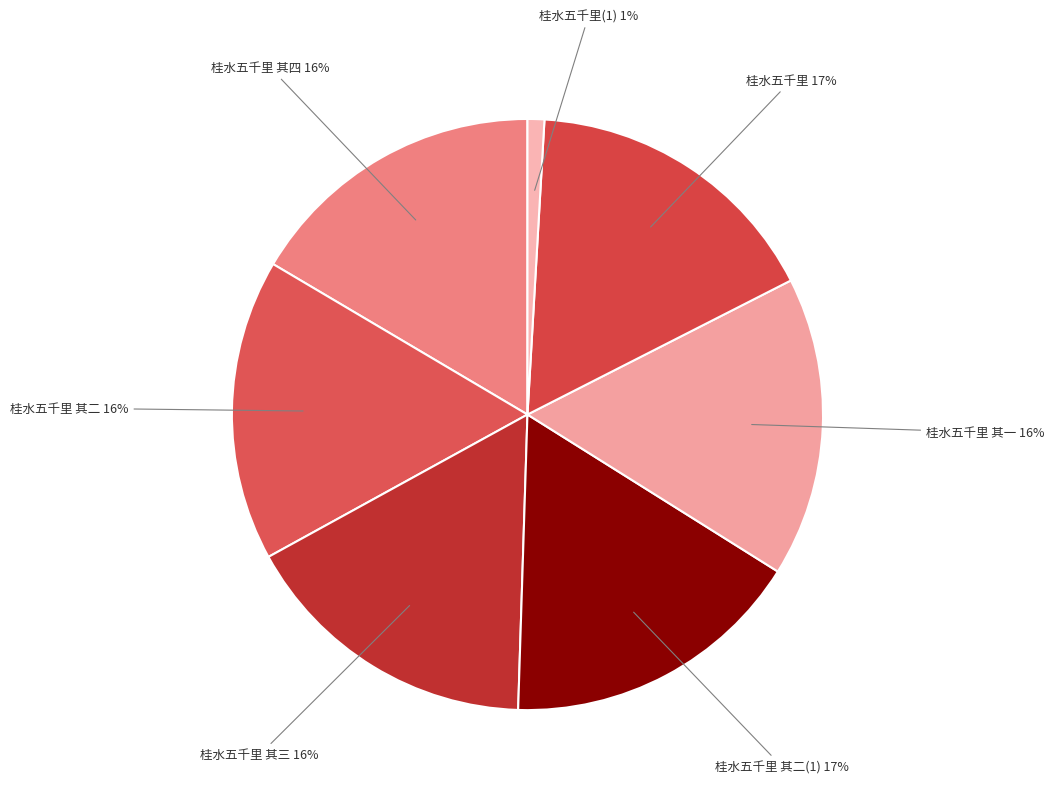

To the nearest percent, what is the difference between the largest and smallest slice percentages?

16%